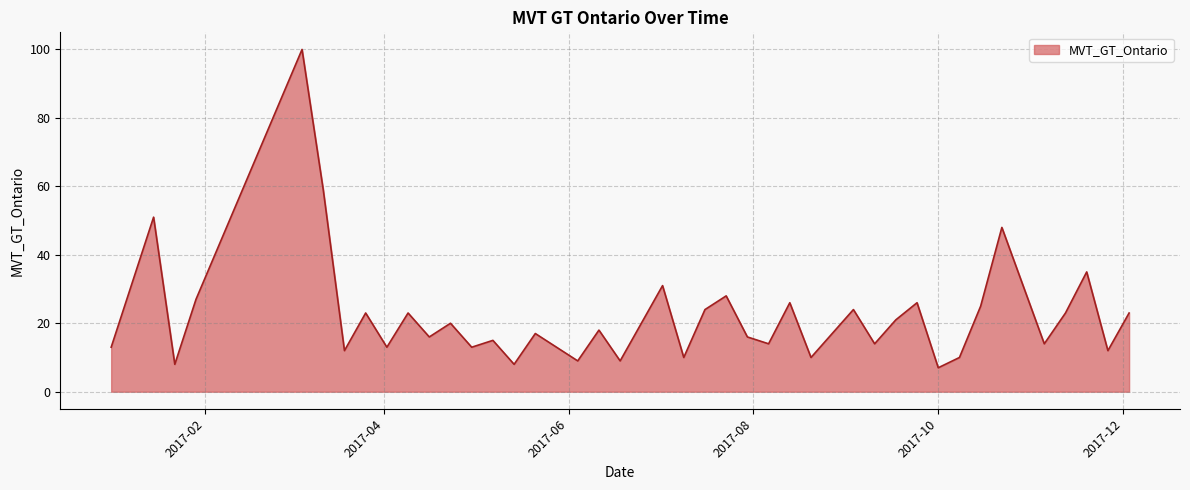

What is the maximum value shown in the chart?

100